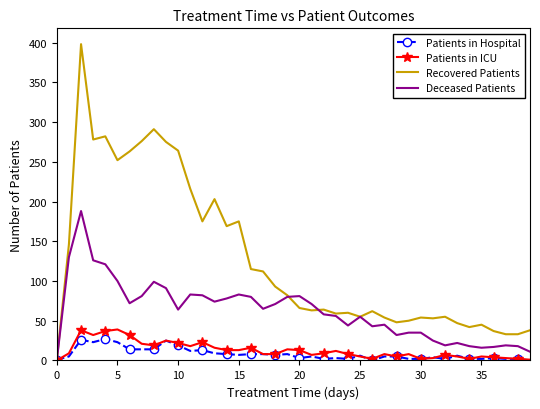

Which series has the largest range (max minus min)?

Recovered Patients